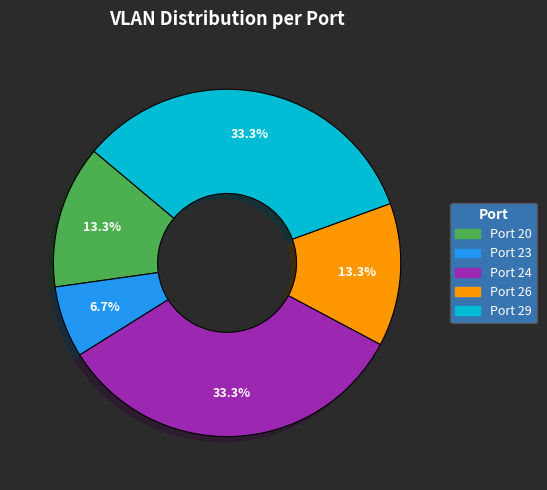

Count the number of slices in the pie.

5